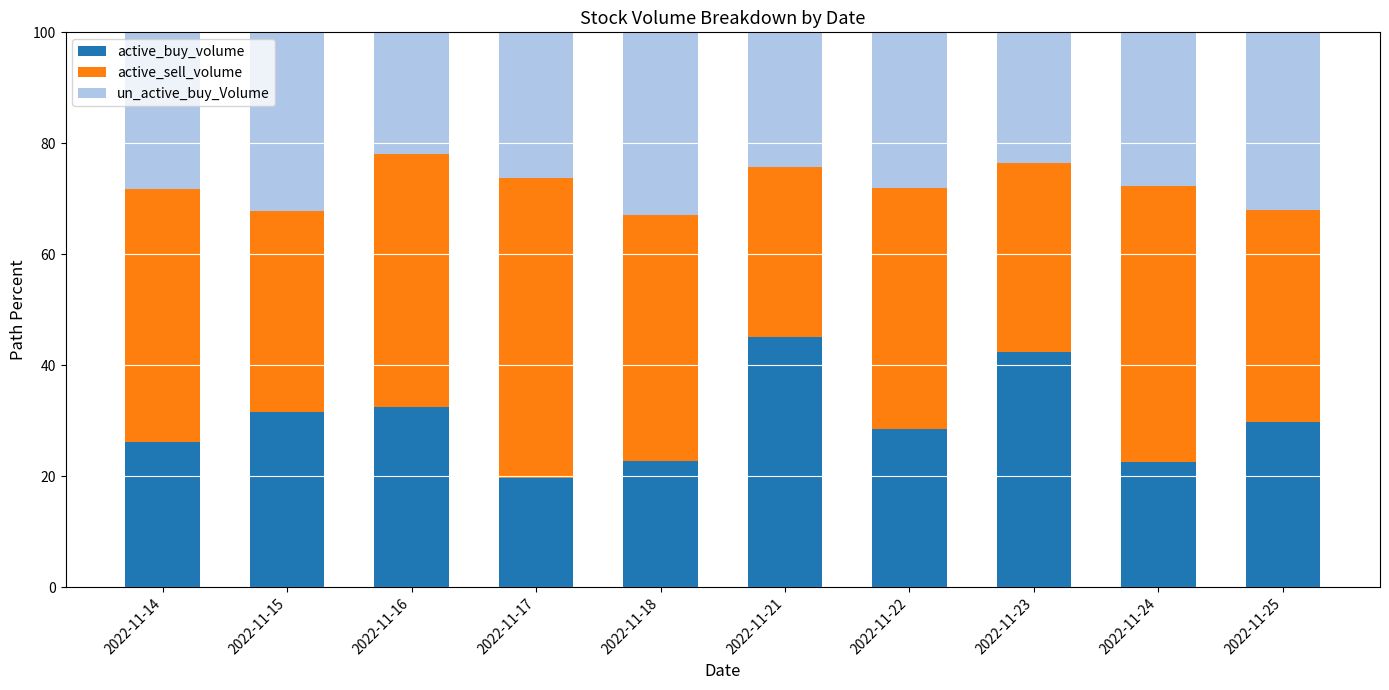

What is the difference between the maximum and second lowest values in the active_buy_volume series?

22.6